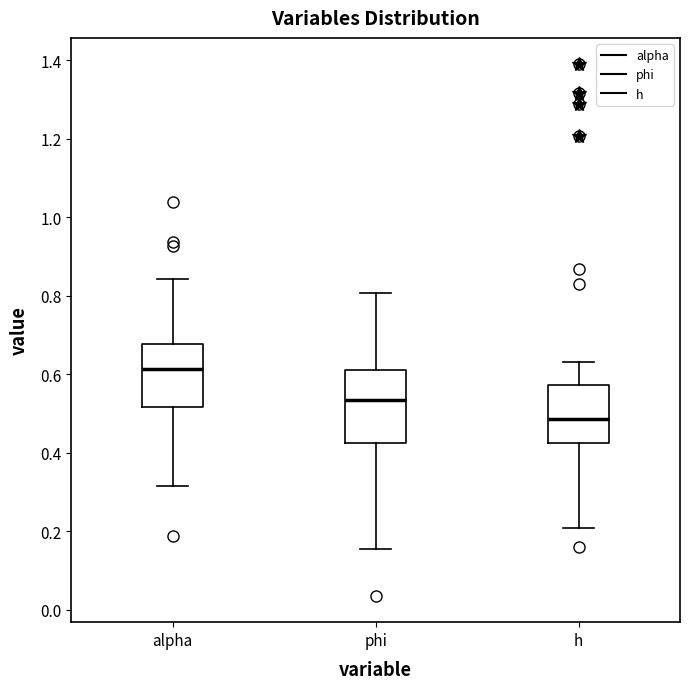

Reading left to right, transcribe this box plot: for each box, give where its median line is, the range the box spans, and where its two whiskers end, as read against the y-axis. The values are not printed on the chart, so give them approximately, as read against the axis.

alpha: median 0.62, box 0.52 to 0.68, whiskers 0.32 to 0.84
phi: median 0.54, box 0.42 to 0.62, whiskers 0.16 to 0.80
h: median 0.48, box 0.42 to 0.58, whiskers 0.20 to 0.64